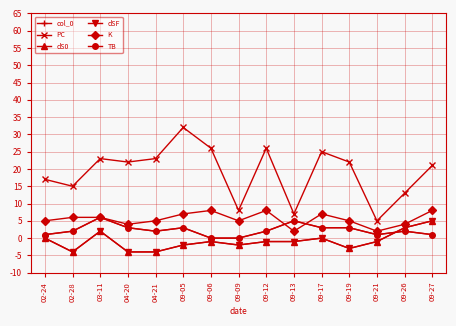

Where is the first local maximum for PC?

03-11